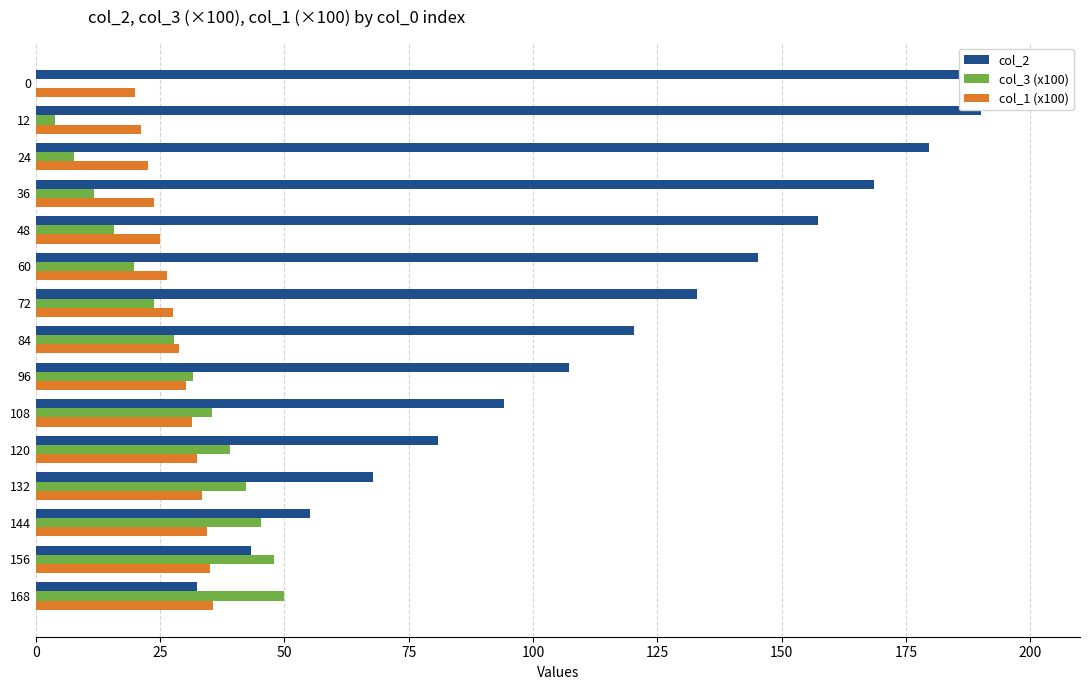

What is the value of the col_1 (x100) bar at the 10th from the left?

31.3